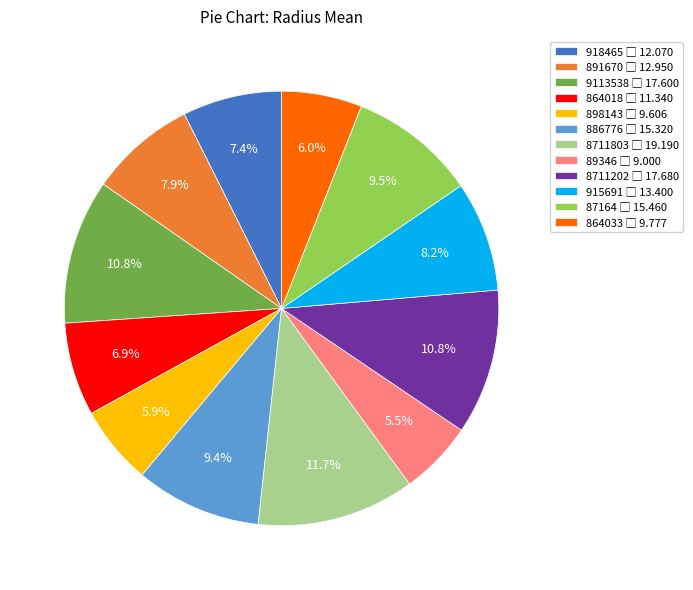

What is the ratio of the value at 864018 to the value at 915691?

0.8